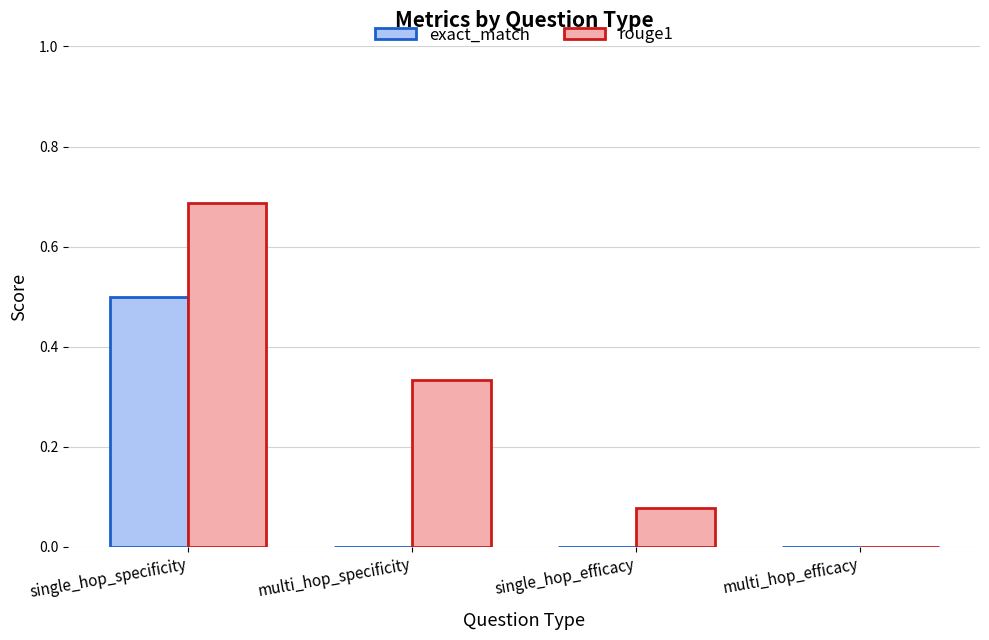

Which label corresponds to the largest value in the chart?

single_hop_specificity